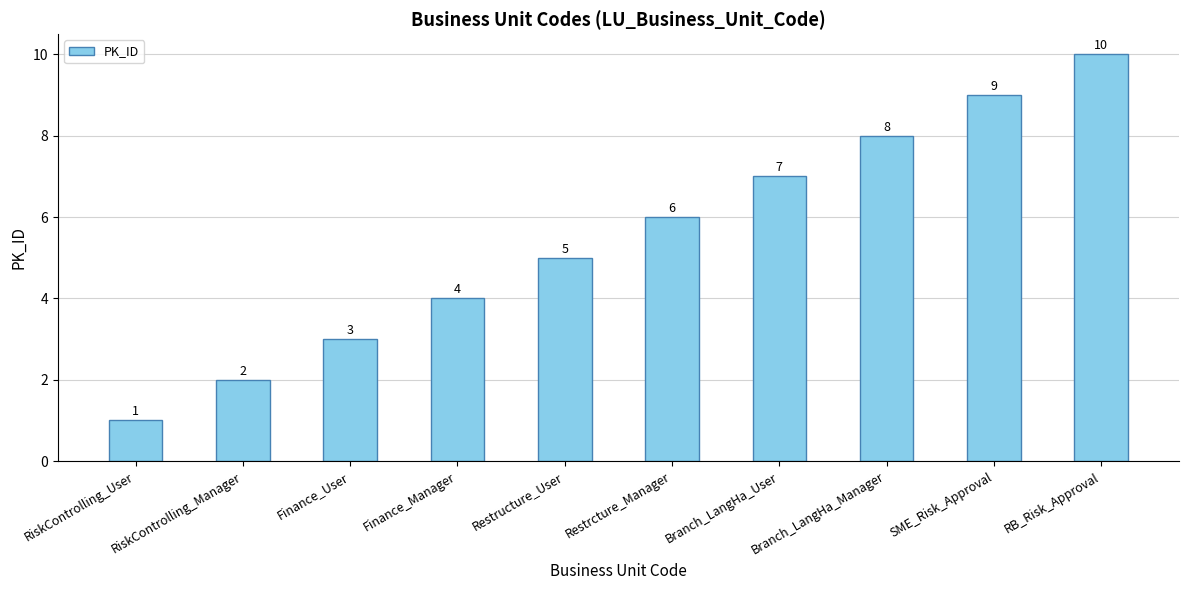

What is the difference between the values at RiskControlling_User and Branch_LangHa_User?

6